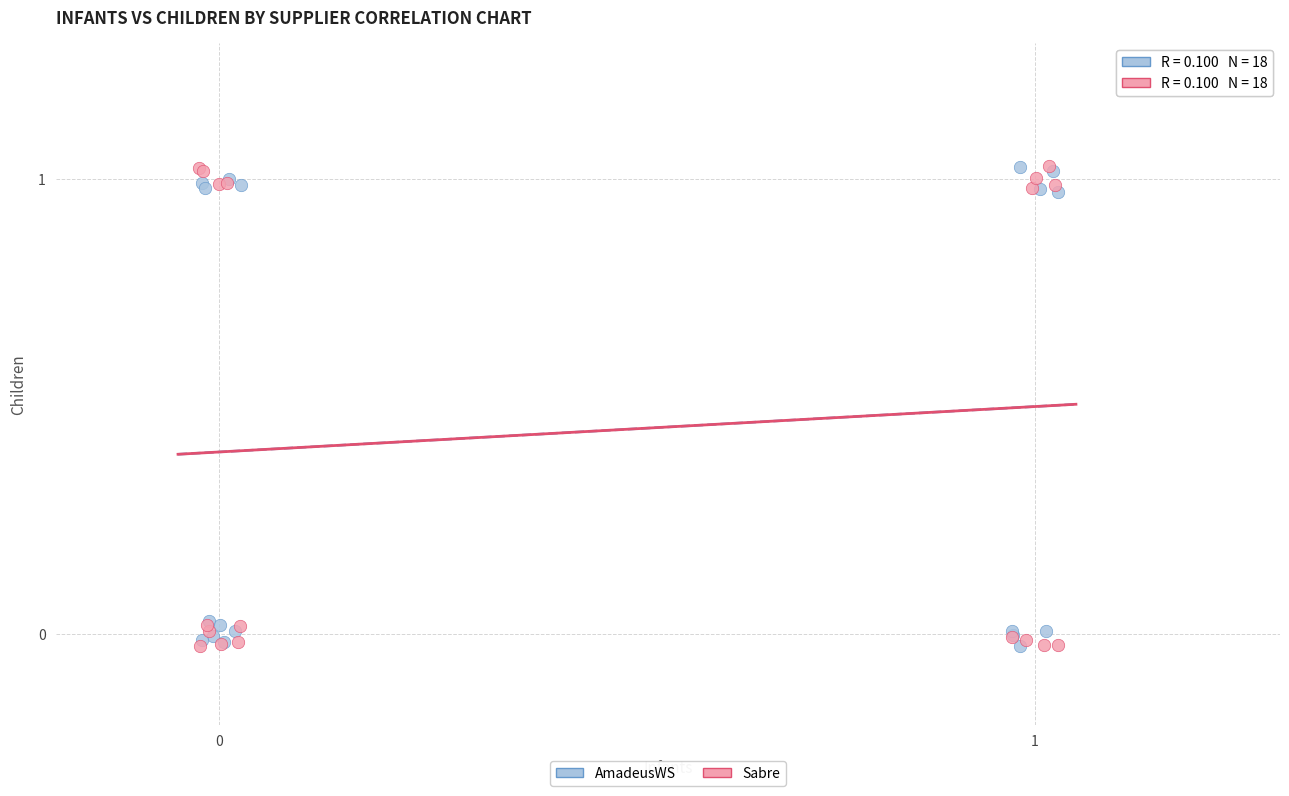

Which series has the widest spread of Y values?

Sabre